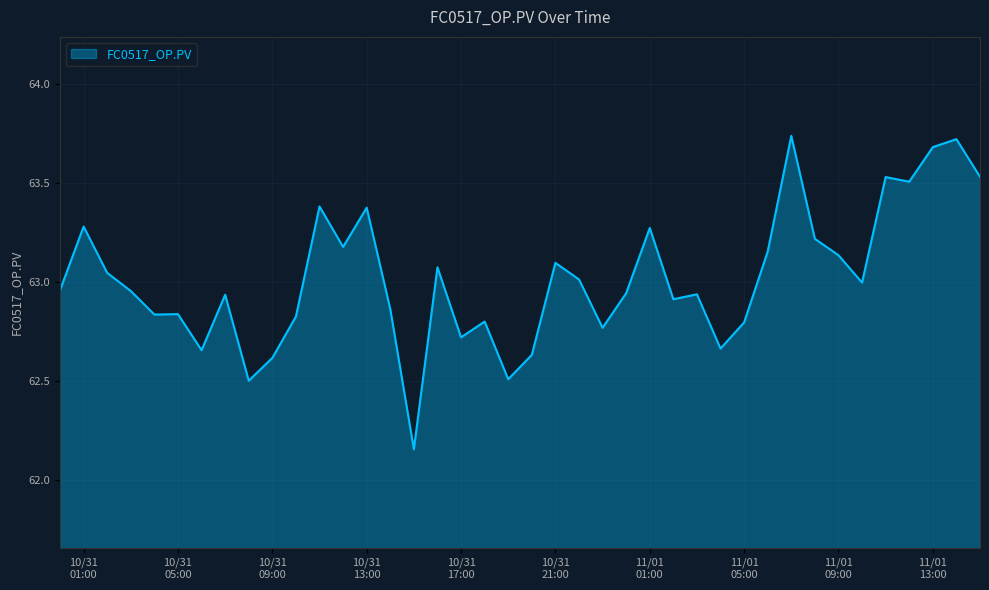

Count the number of data series in this chart.

1